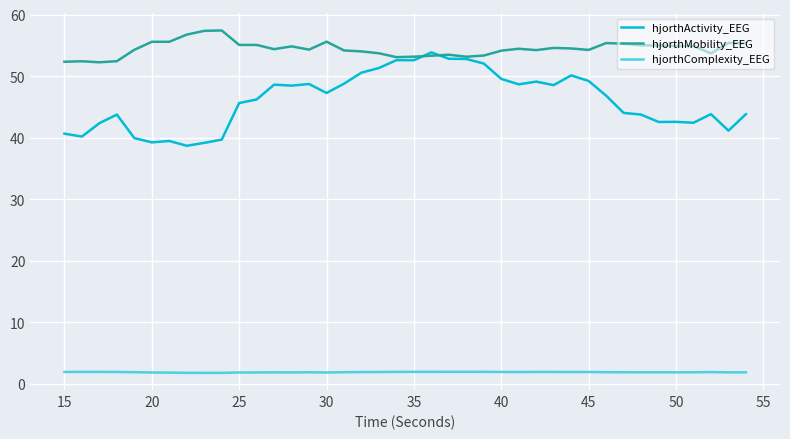

What is the maximum value shown in the chart?

57.4